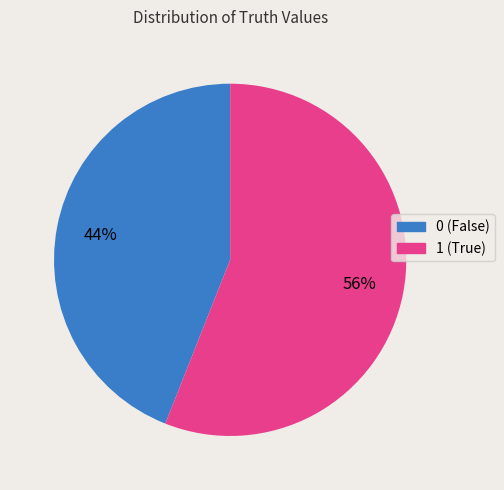

To the nearest percent, what percentage of the pie is 1?

56%